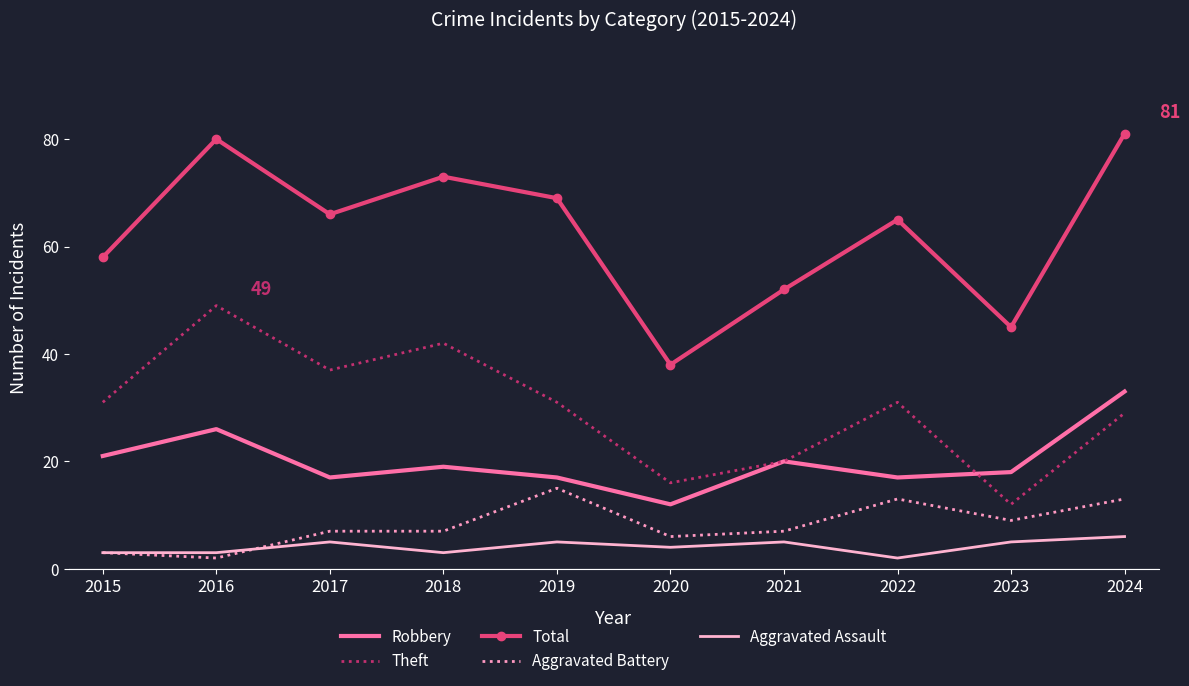

Where is Total nearest to the value 59?

2015